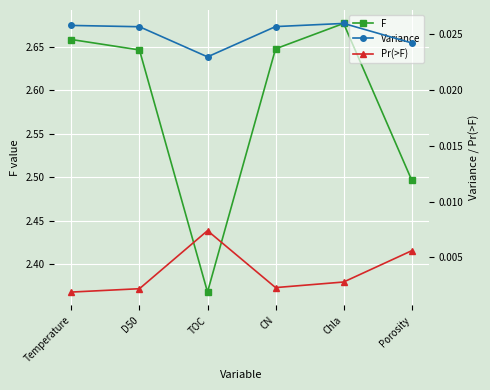

Reading right to left, what are all the values shown in this chart?

F: Porosity=2.5	Chla=2.7	CN=2.6	TOC=2.4	D50=2.6	Temperature=2.7
Variance: Porosity=0.0	Chla=0.0	CN=0.0	TOC=0.0	D50=0.0	Temperature=0.0
Pr(>F): Porosity=0.0	Chla=0.0	CN=0.0	TOC=0.0	D50=0.0	Temperature=0.0